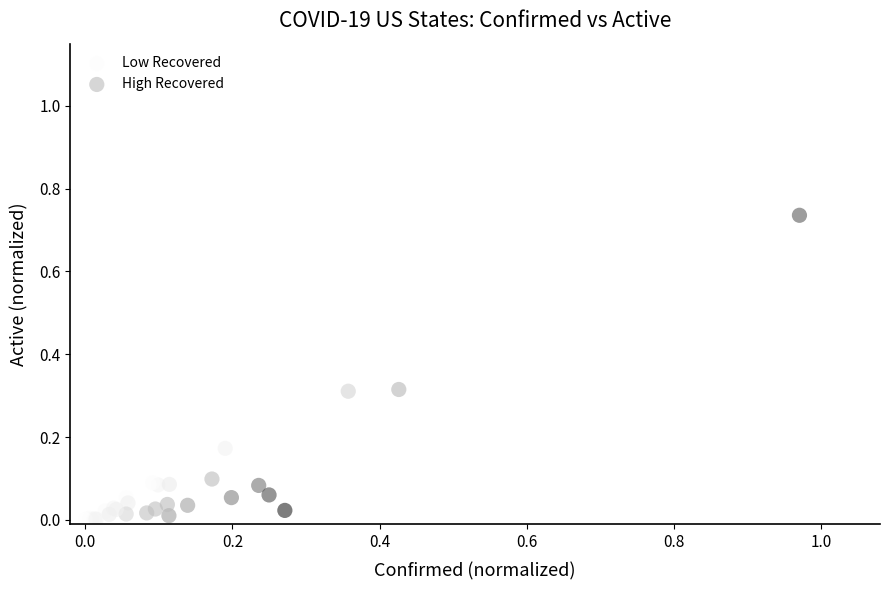

Which series has the largest Y range (max minus min)?

Low Recovered